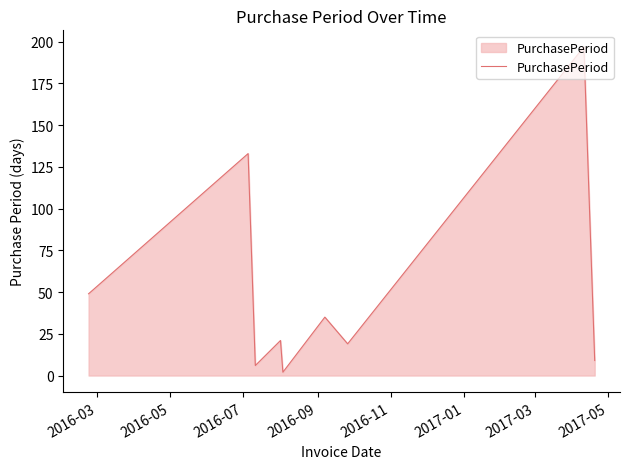

What is the maximum value shown in the chart?

197